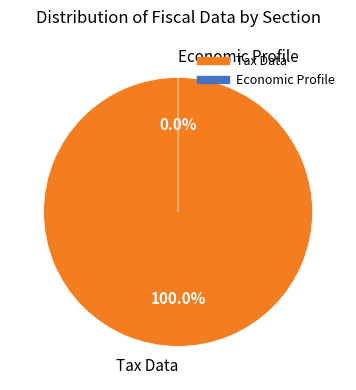

True or false: Tax Data accounts for 100% of the total.

True